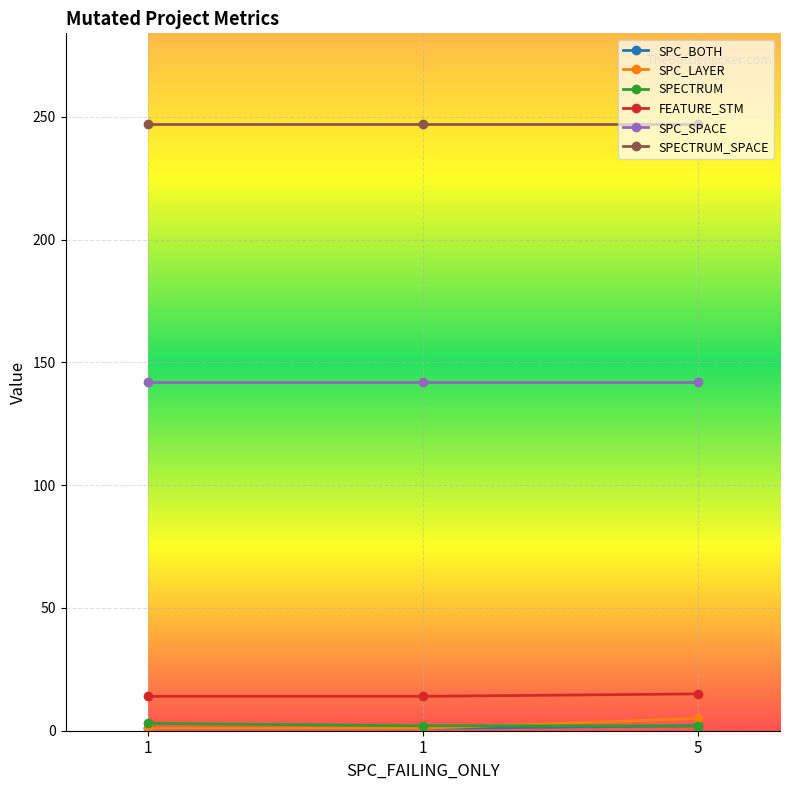

How many data points in FEATURE_STM are above 14?

1